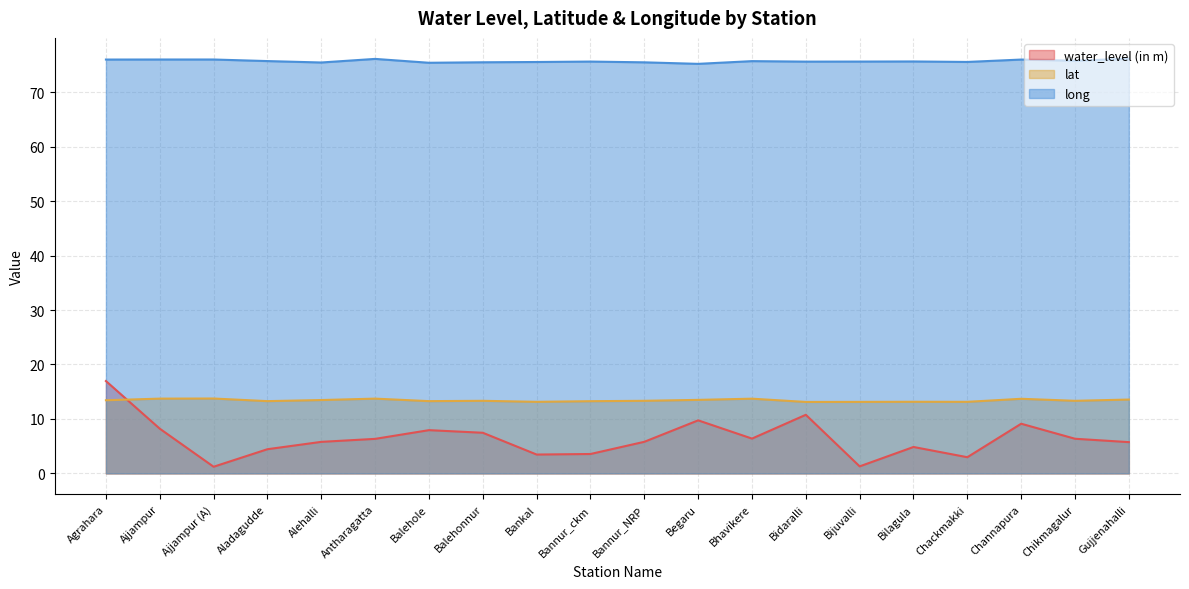

Count the lat values in the range 13 to 14.

20